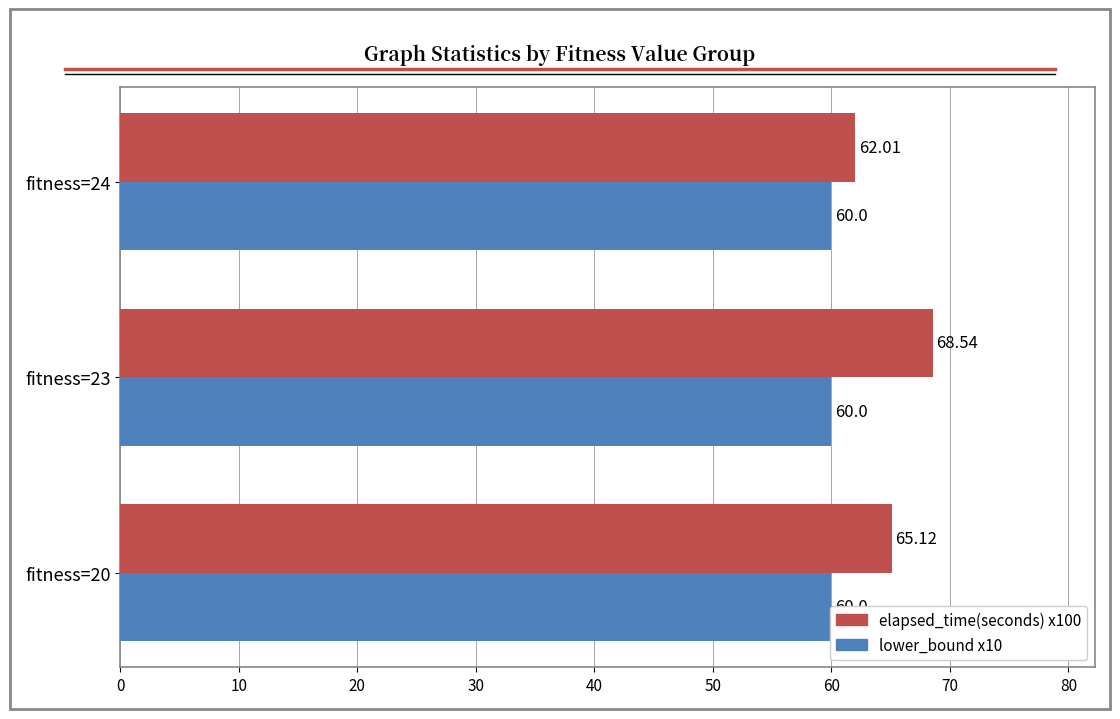

What is the maximum value shown in the chart?

68.5